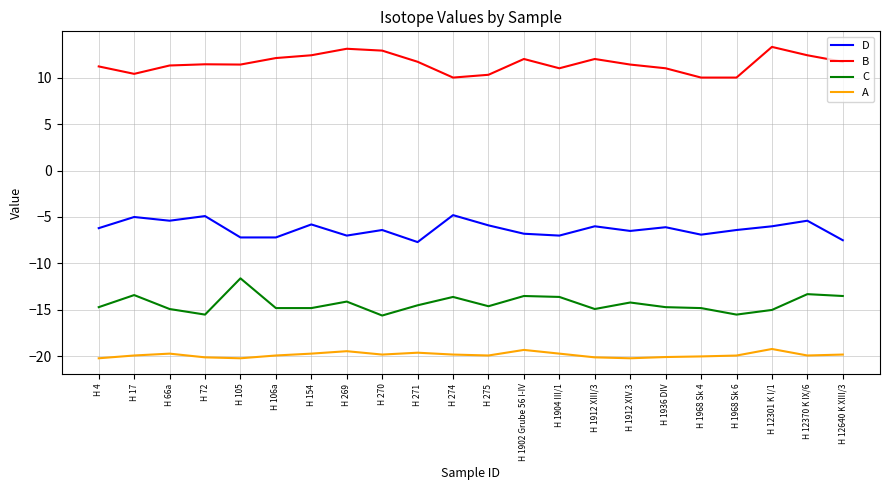

What is the difference between the highest and lowest values at H 1936 DIV?

31.1